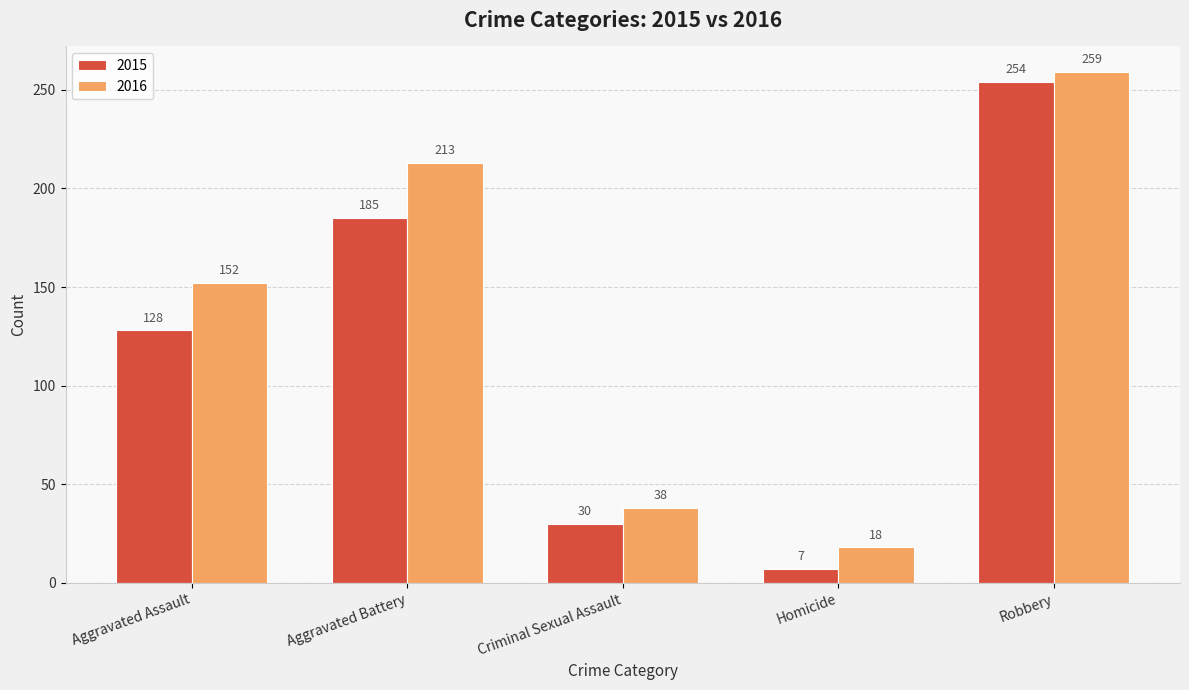

What is the spread (max minus min) of values at Aggravated Assault?

24